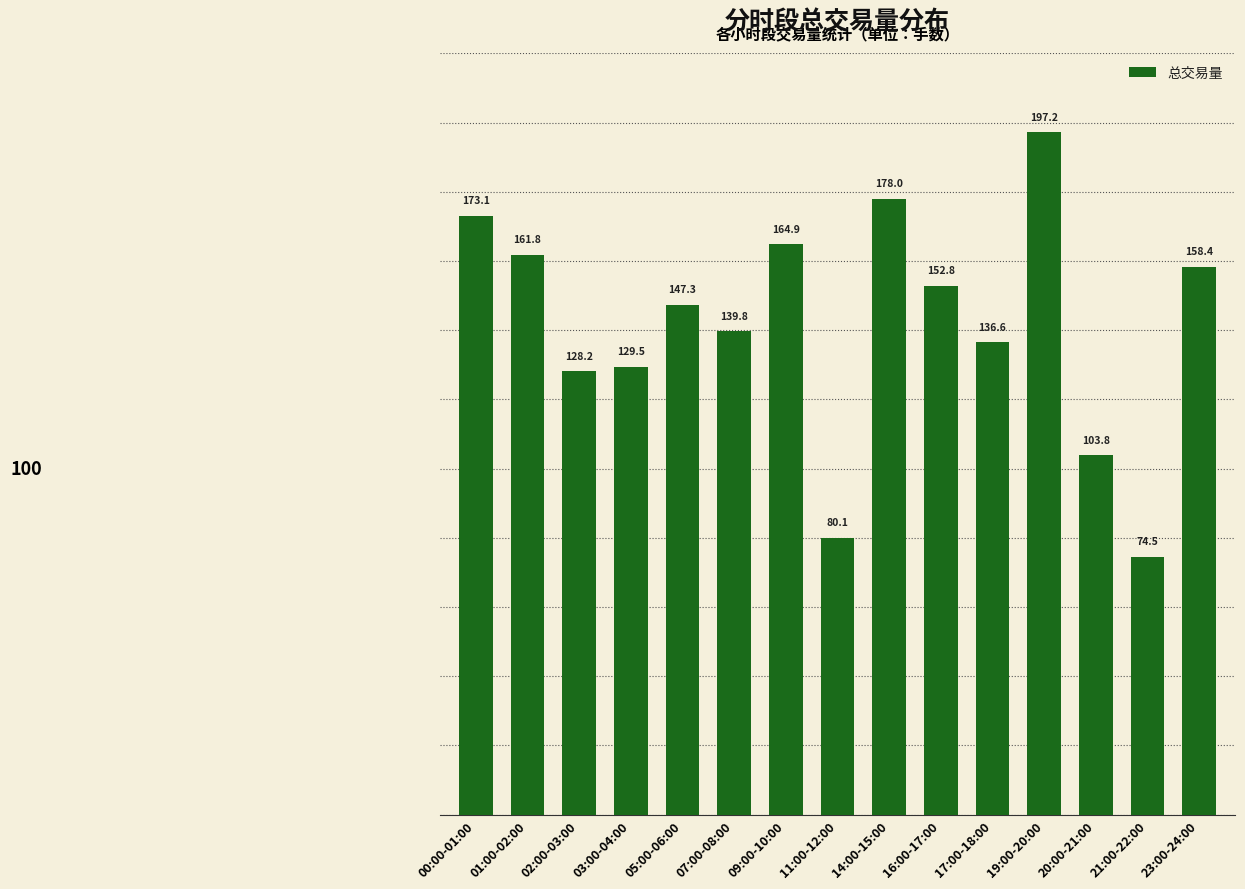

Rank the categories by value from lowest to highest.

21:00-22:00, 11:00-12:00, 20:00-21:00, 02:00-03:00, 03:00-04:00, 17:00-18:00, 07:00-08:00, 05:00-06:00, 16:00-17:00, 23:00-24:00, 01:00-02:00, 09:00-10:00, 00:00-01:00, 14:00-15:00, 19:00-20:00